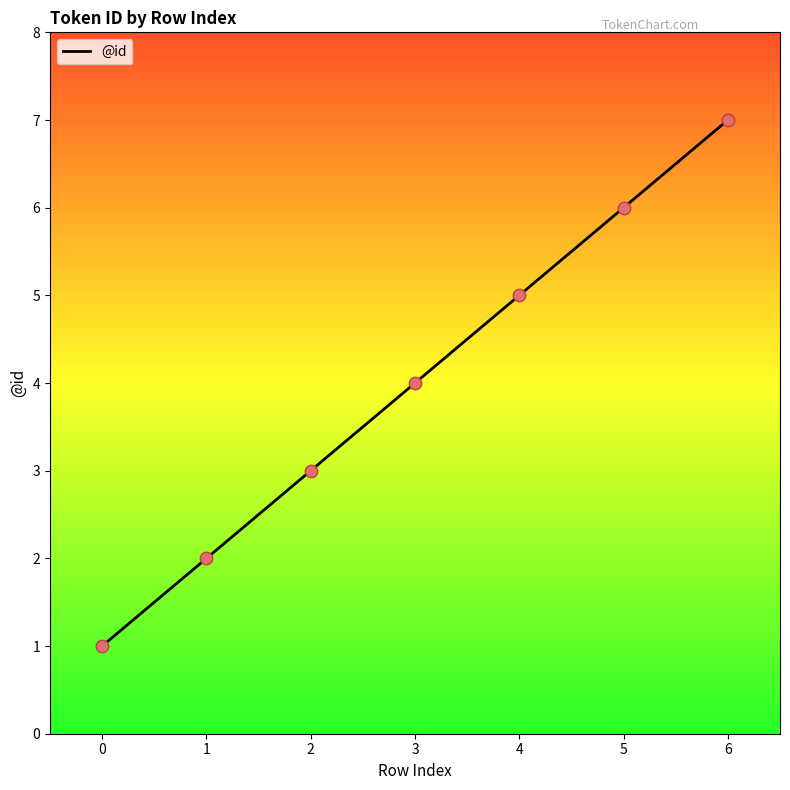

What is the change in value from 2 to 3?

+1